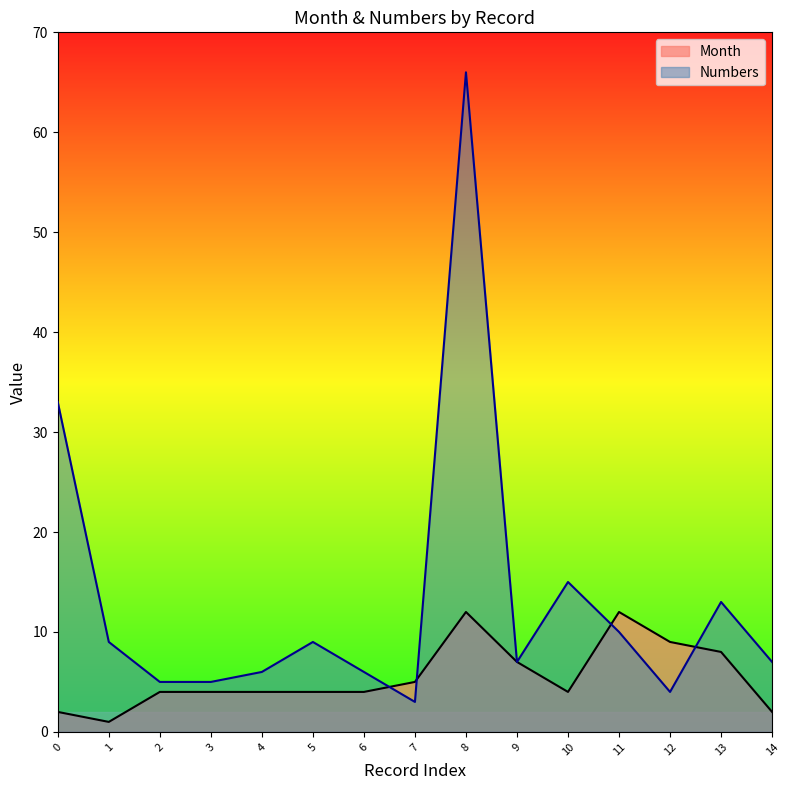

Between 3 and 5, which series saw the biggest shift?

Numbers